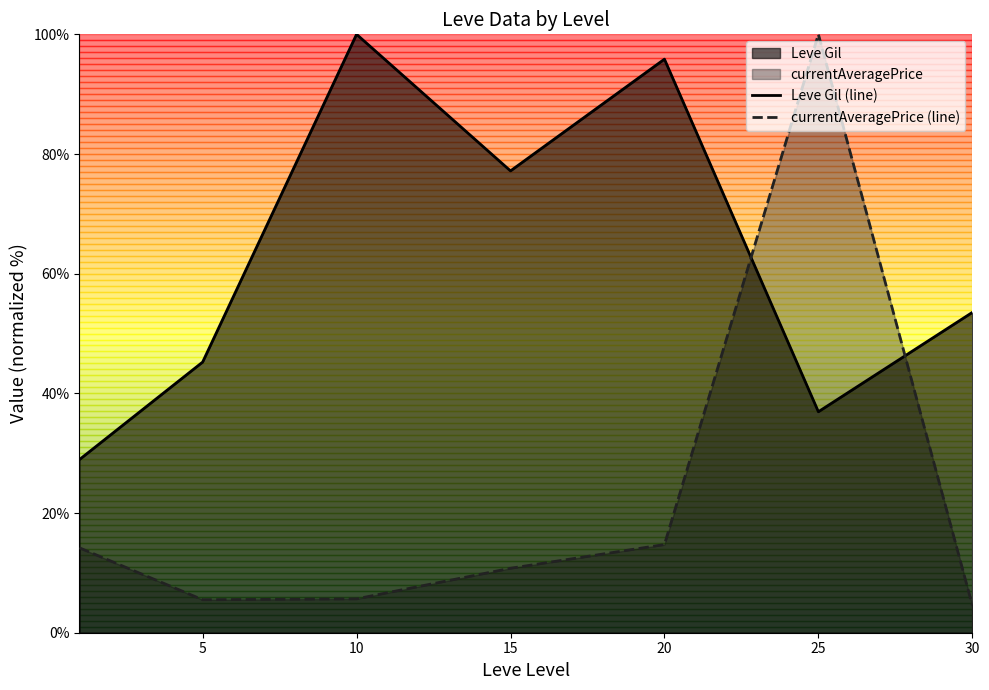

Between which two adjacent categories do Leve Gil (line) and currentAveragePrice (line) first intersect?

20 and 25